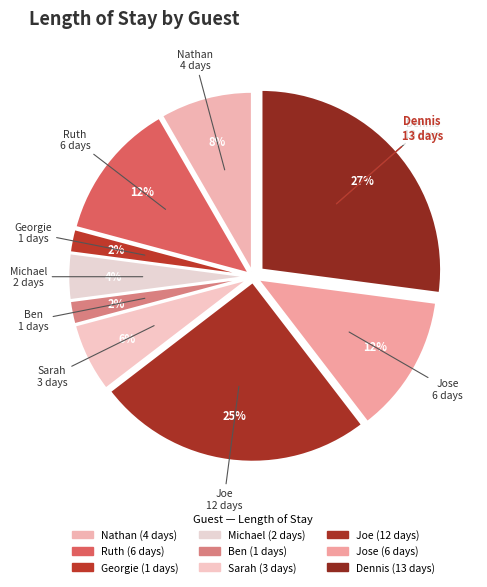

Is the sum of Joe and Jose greater than half?

No